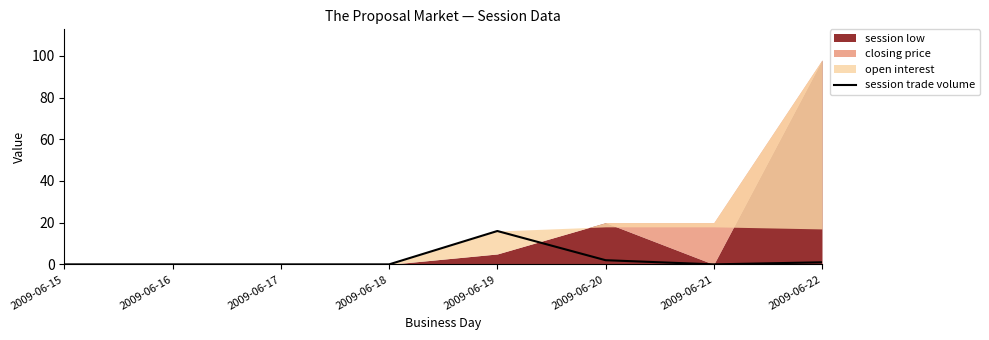

The value of session trade volume at 2009-06-21 is -5. True or false?

False